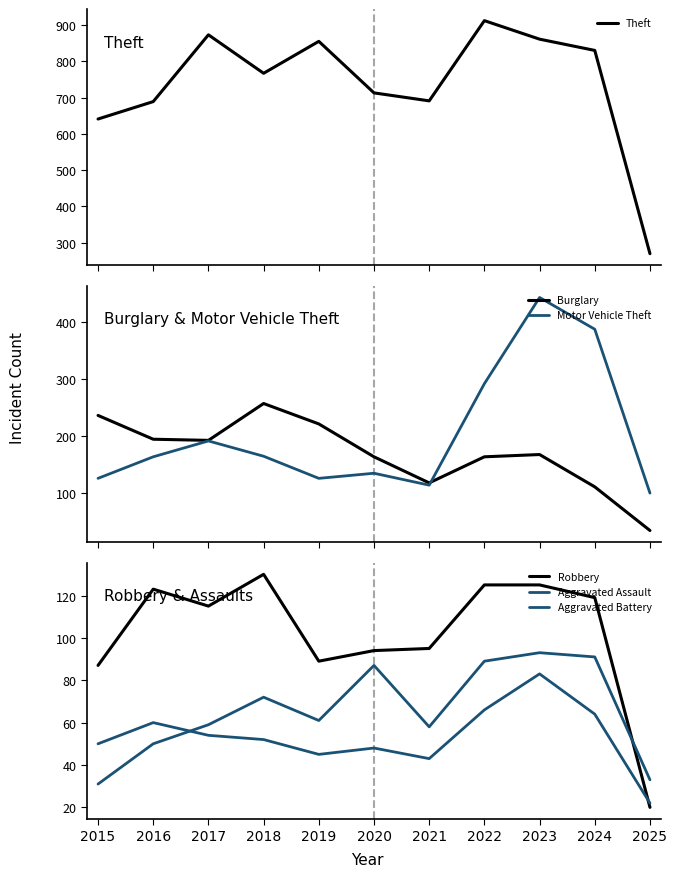

At which label does Aggravated Battery first exceed 52?

2016